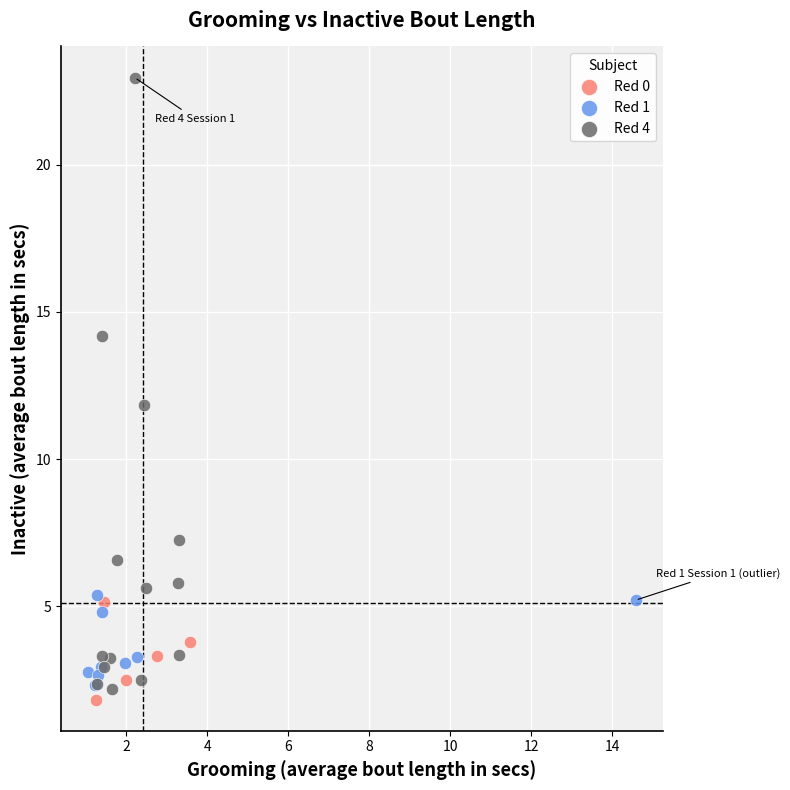

Which series reaches the maximum Y coordinate?

Red 4